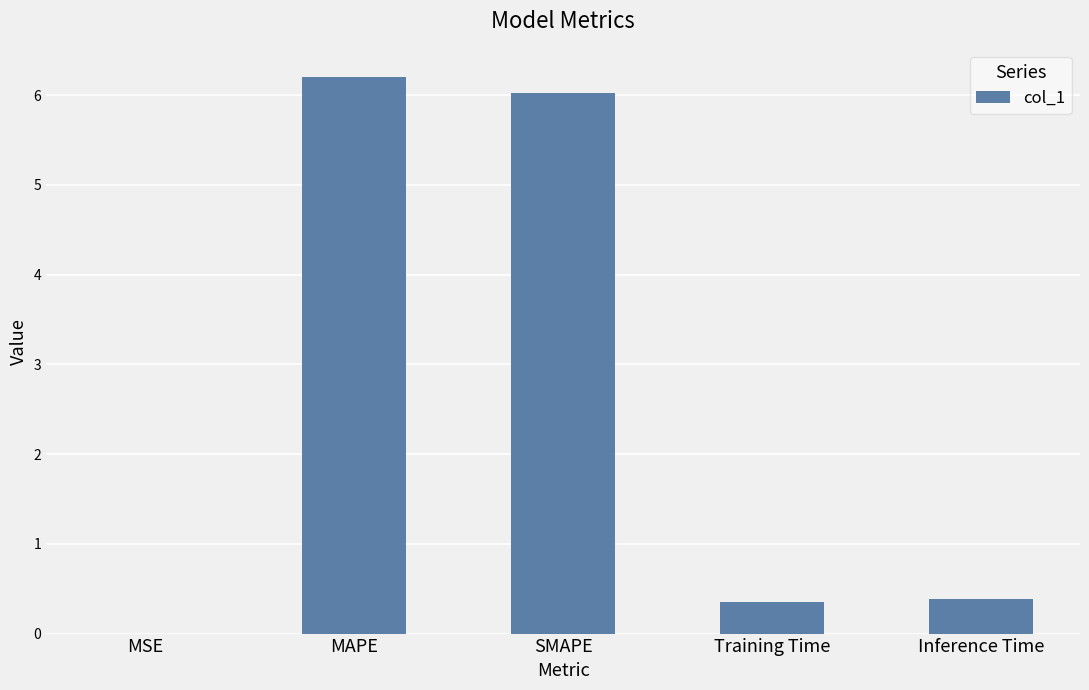

The value at MAPE is 6.2. True or false?

True